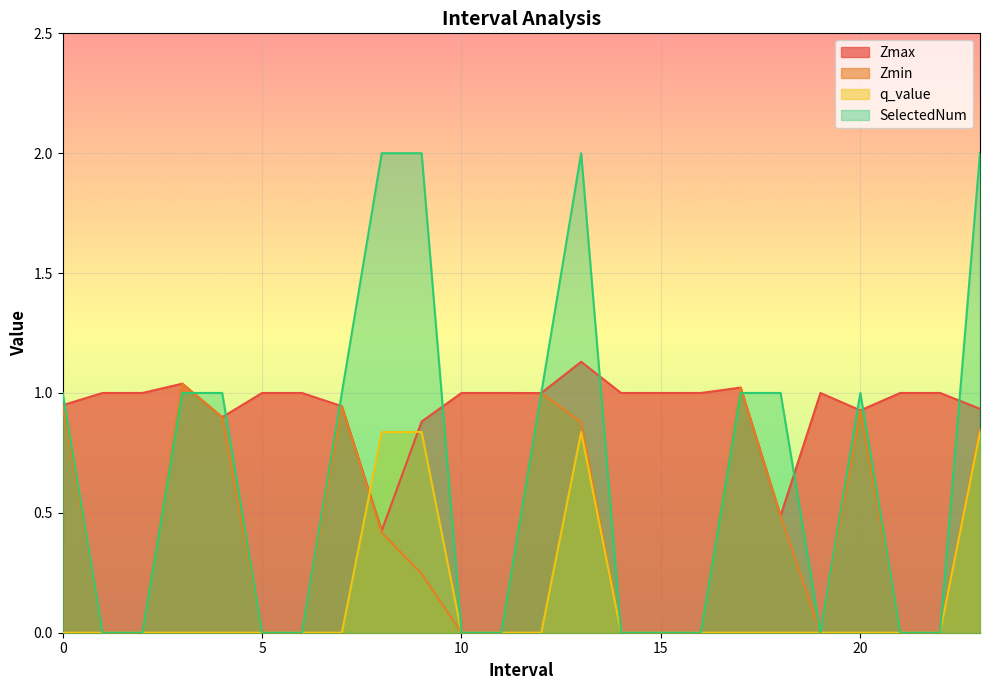

What is the spread (max minus min) of values at 12?

1.0